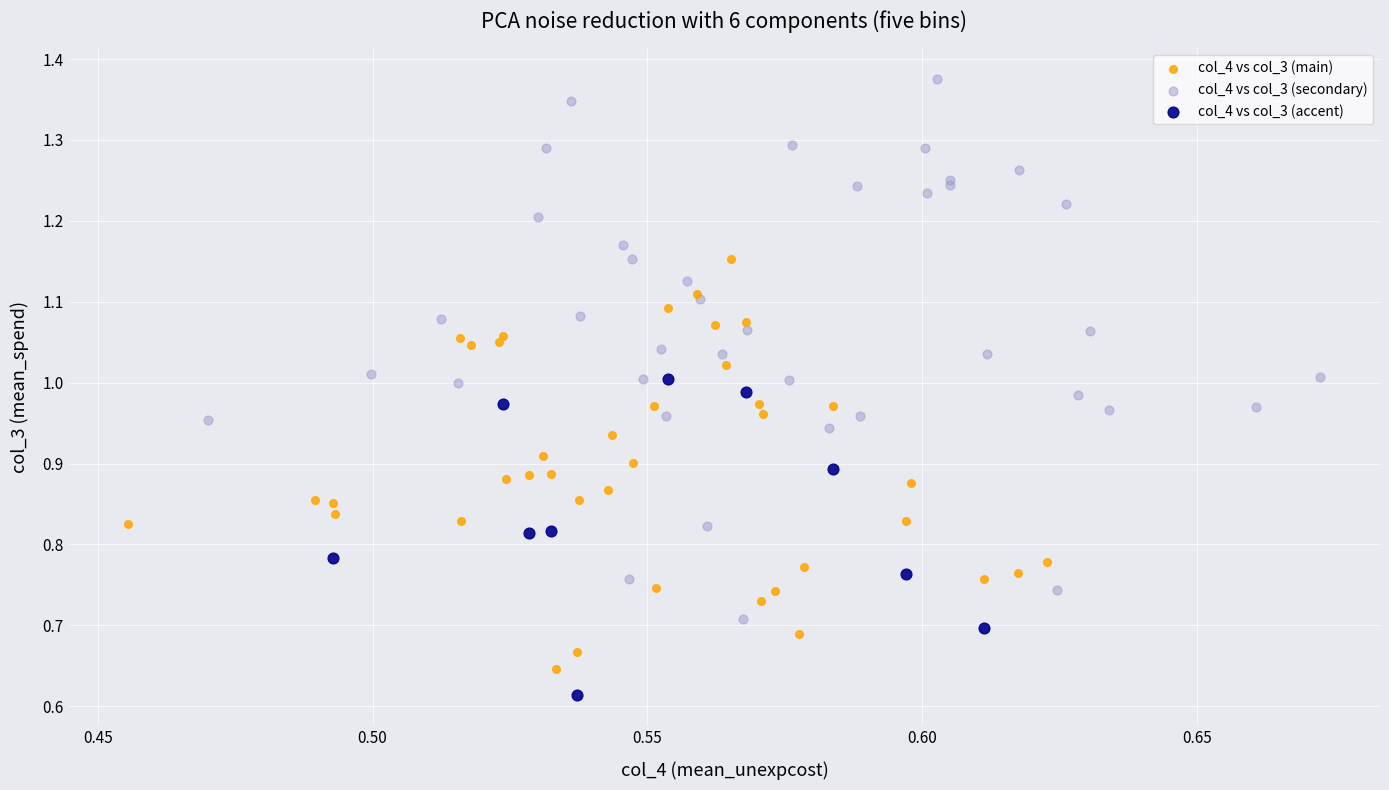

Which series has the widest spread of Y values?

col_4 vs col_3 (secondary)